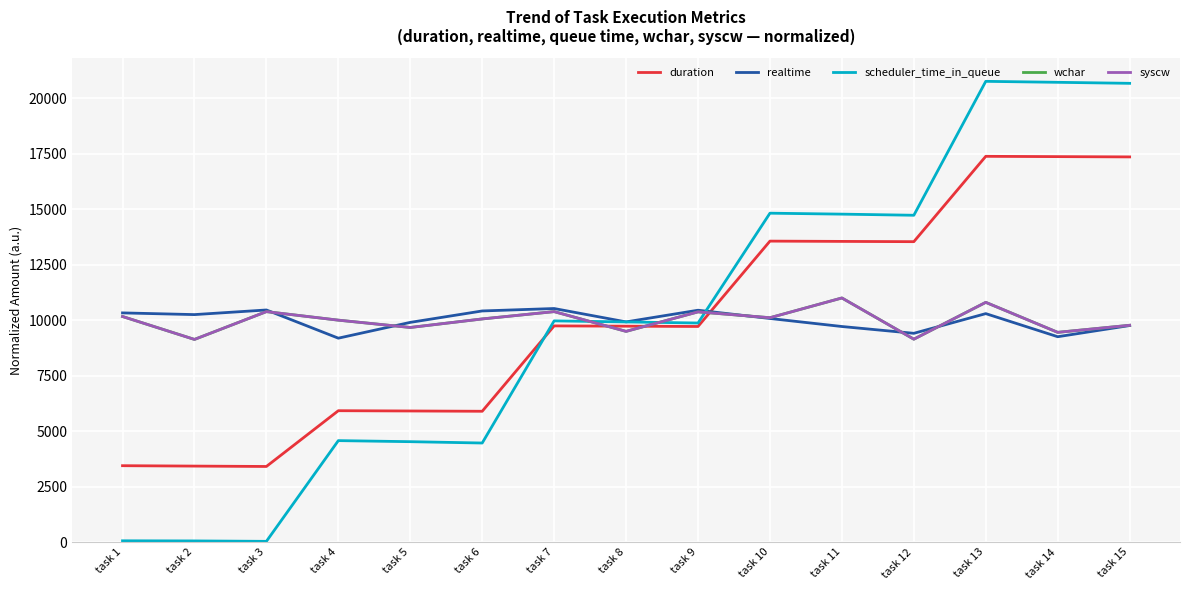

How many intersections are there between duration and syscw?

3